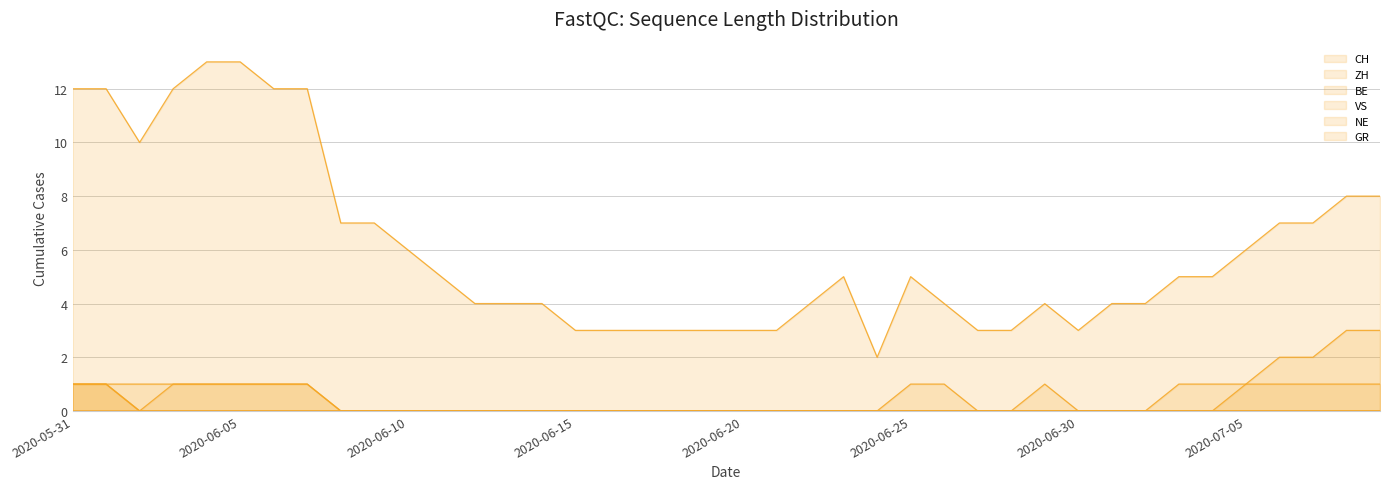

True or false: BE and CH cross at least once.

False